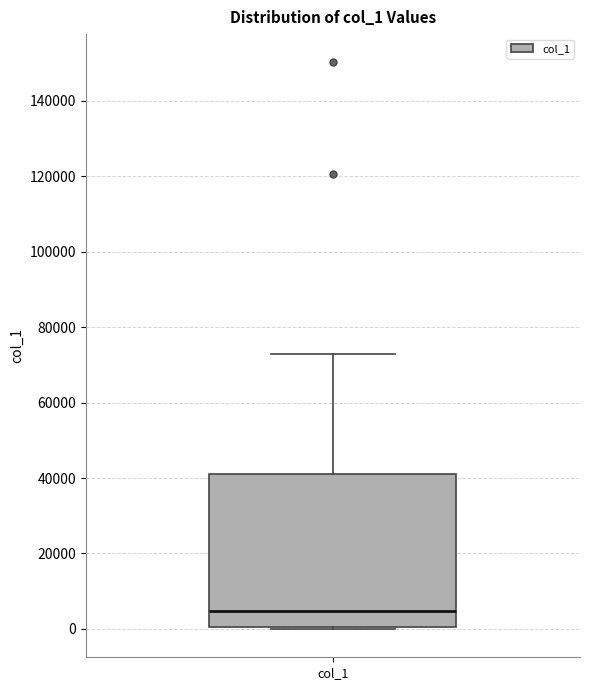

Where is the lower edge of the box for col_1 on the y-axis? The values are not printed on the chart, so give them approximately, as read against the axis.

0